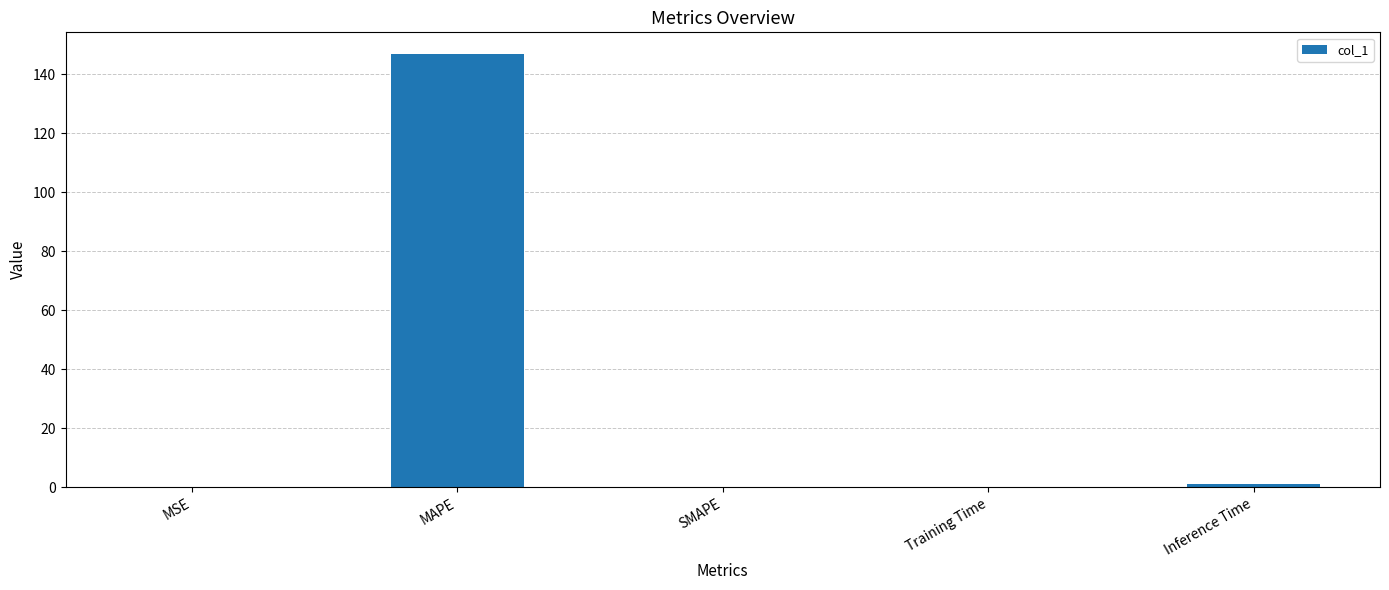

True or false: the data shows 0.0 at SMAPE.

True